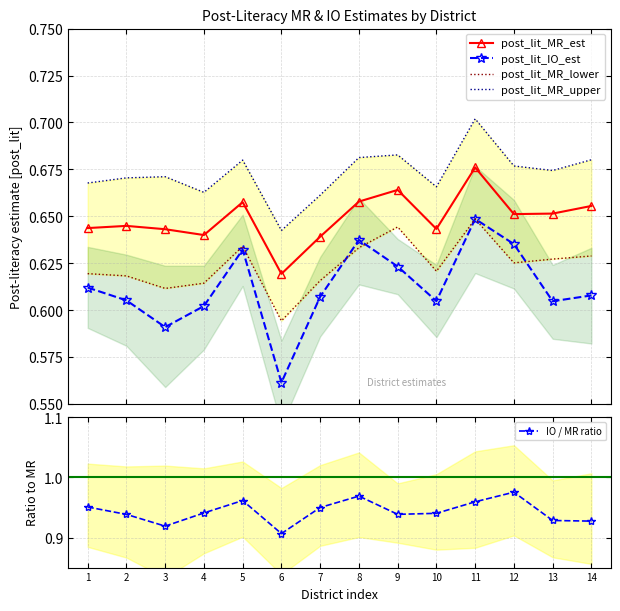

Reading right to left, transcribe all the data shown in this chart.

post_lit_MR_est: 0.7	0.7	0.7	0.7	0.6	0.7	0.7	0.6	0.6	0.7	0.6	0.6	0.6	0.6
post_lit_IO_est: 0.6	0.6	0.6	0.6	0.6	0.6	0.6	0.6	0.6	0.6	0.6	0.6	0.6	0.6
post_lit_MR_lower: 0.6	0.6	0.6	0.6	0.6	0.6	0.6	0.6	0.6	0.6	0.6	0.6	0.6	0.6
post_lit_MR_upper: 0.7	0.7	0.7	0.7	0.7	0.7	0.7	0.7	0.6	0.7	0.7	0.7	0.7	0.7
IO / MR ratio: 0.9	0.9	1.0	1.0	0.9	0.9	1.0	0.9	0.9	1.0	0.9	0.9	0.9	1.0